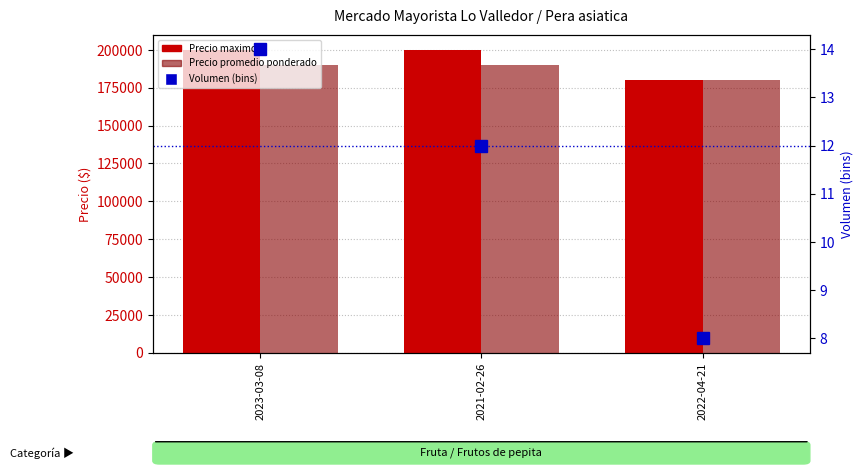

Which series has the widest spread of values?

Precio maximo